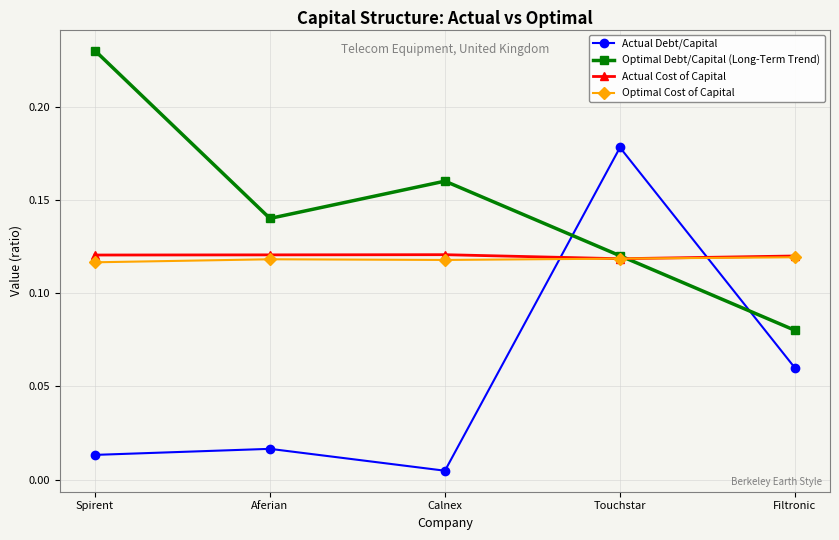

What is the total value across all series at Filtronic?

0.4